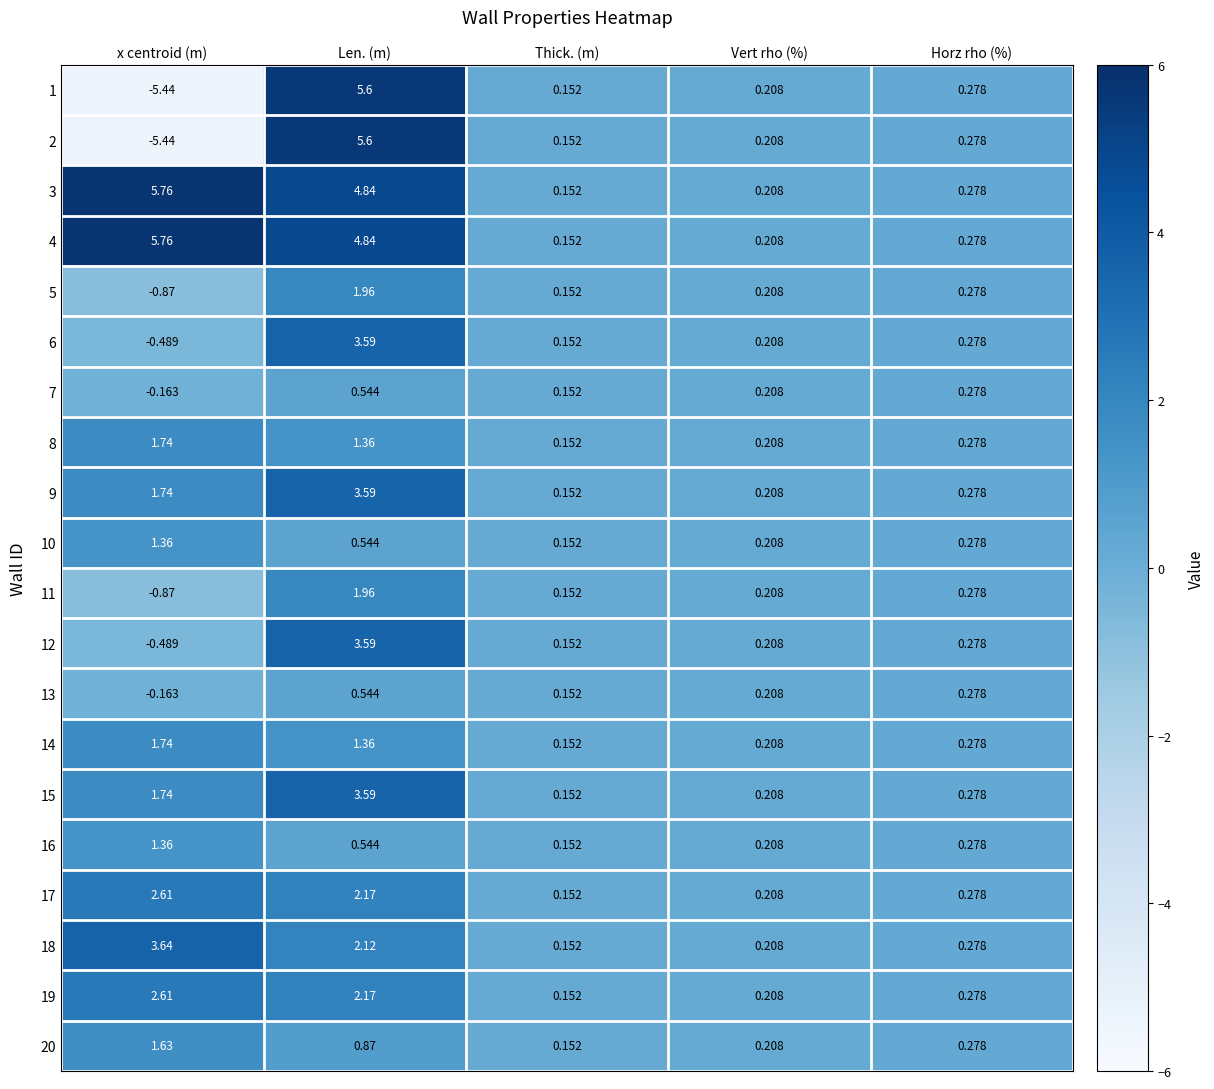

At which label does 10 reach its peak?

x centroid (m)